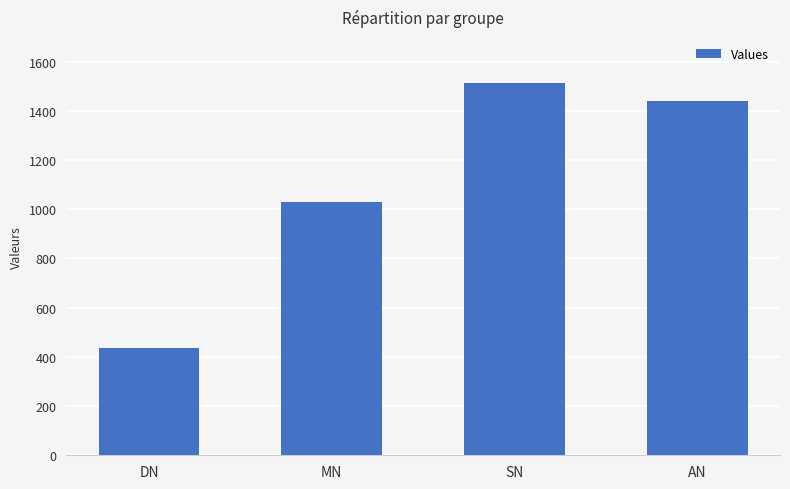

The value at AN is 880. True or false?

False